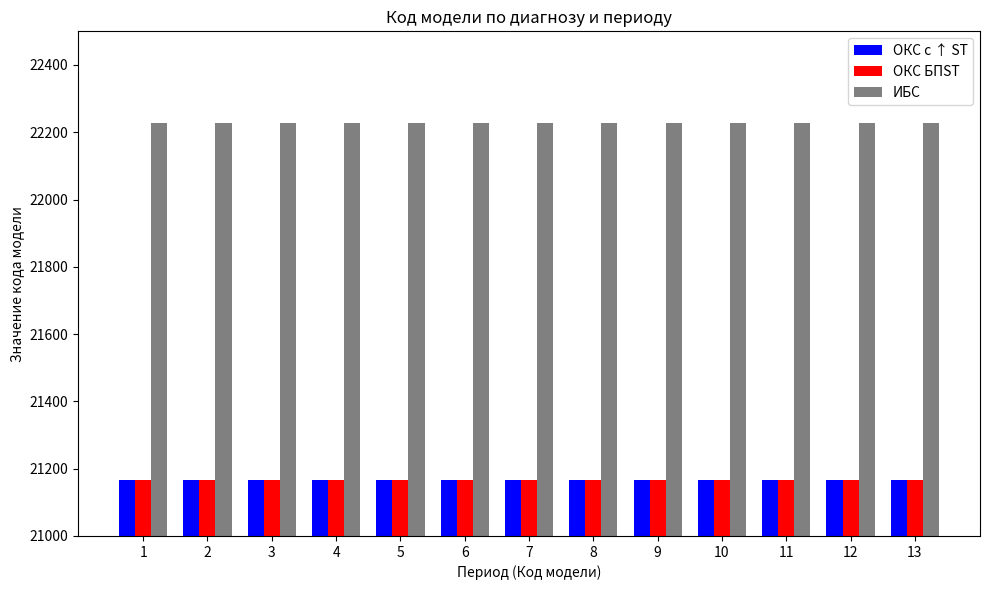

What is the spread (max minus min) of values at 5?

1063